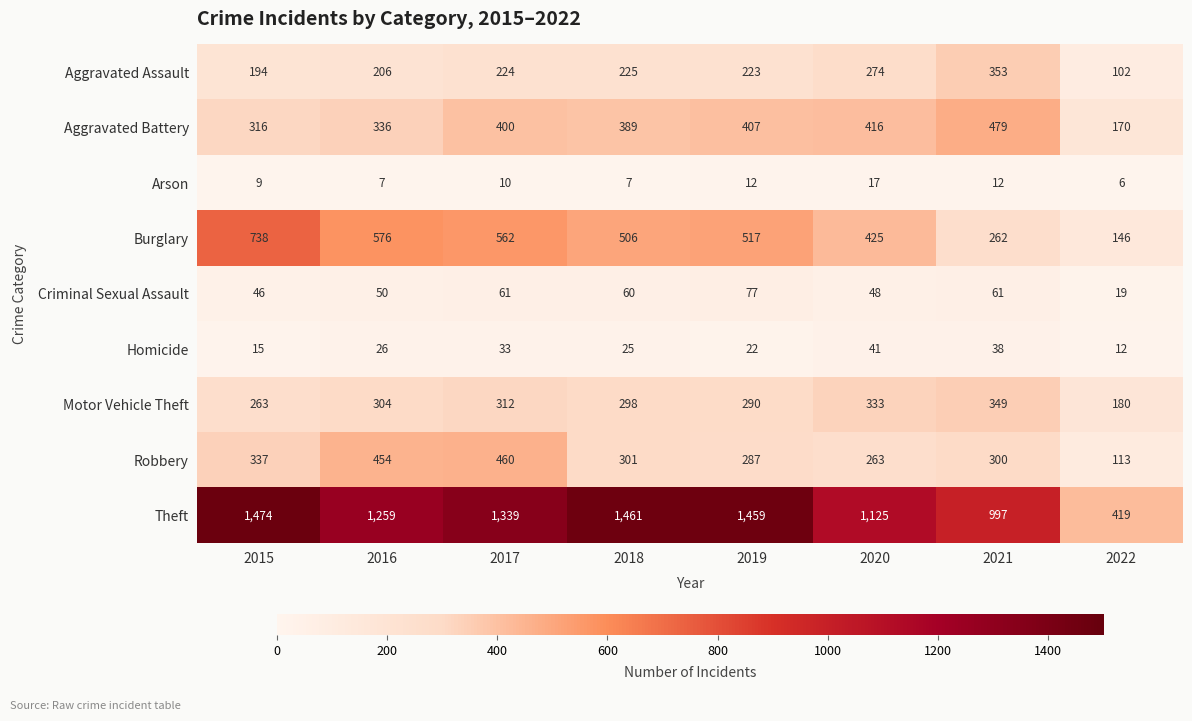

At which label is Burglary closest to 442?

2020